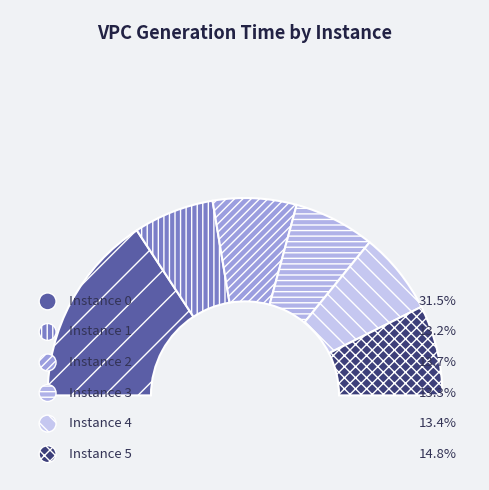

To the nearest percent, what is the average slice percentage?

17%